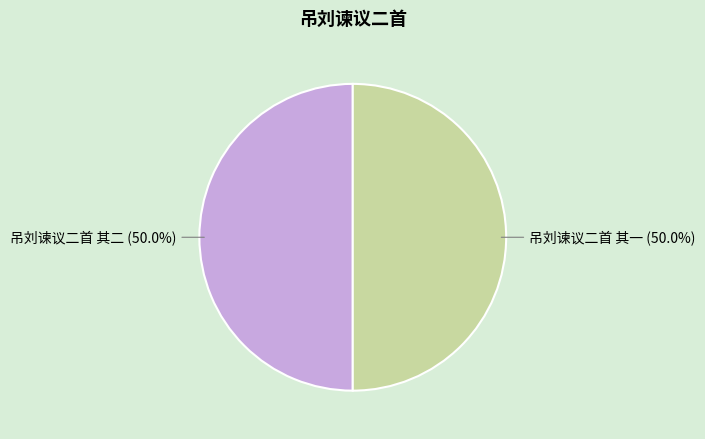

Do 吊刘谏议二首 其二 and 吊刘谏议二首 其一 together represent more than half of the pie?

Yes